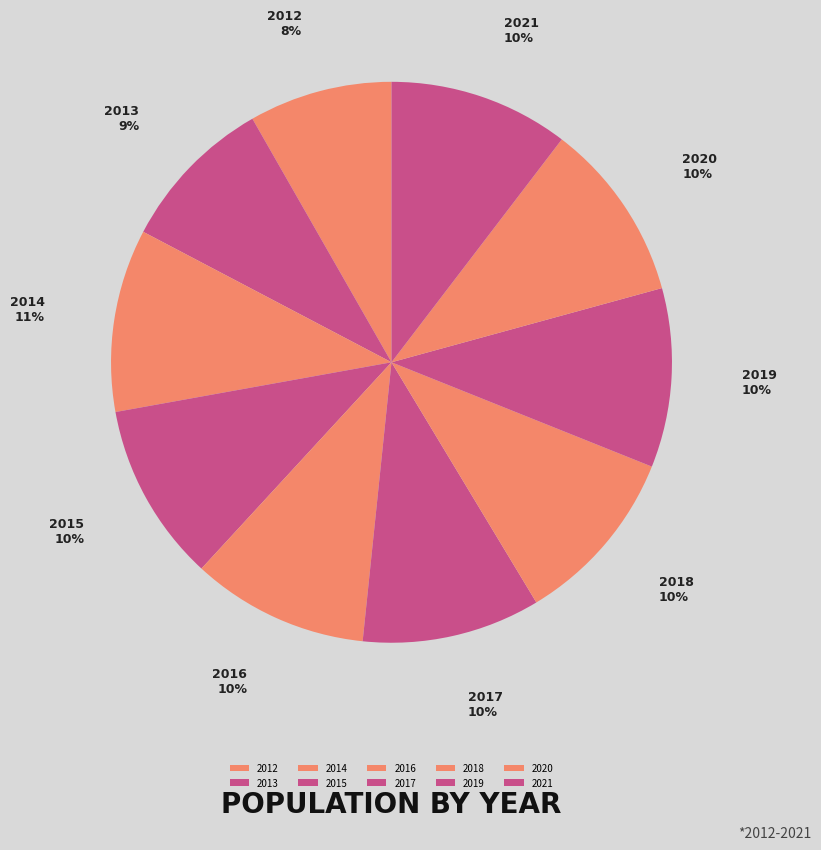

Approximately how many times larger is the value at 2019 compared to 2021?

1.0